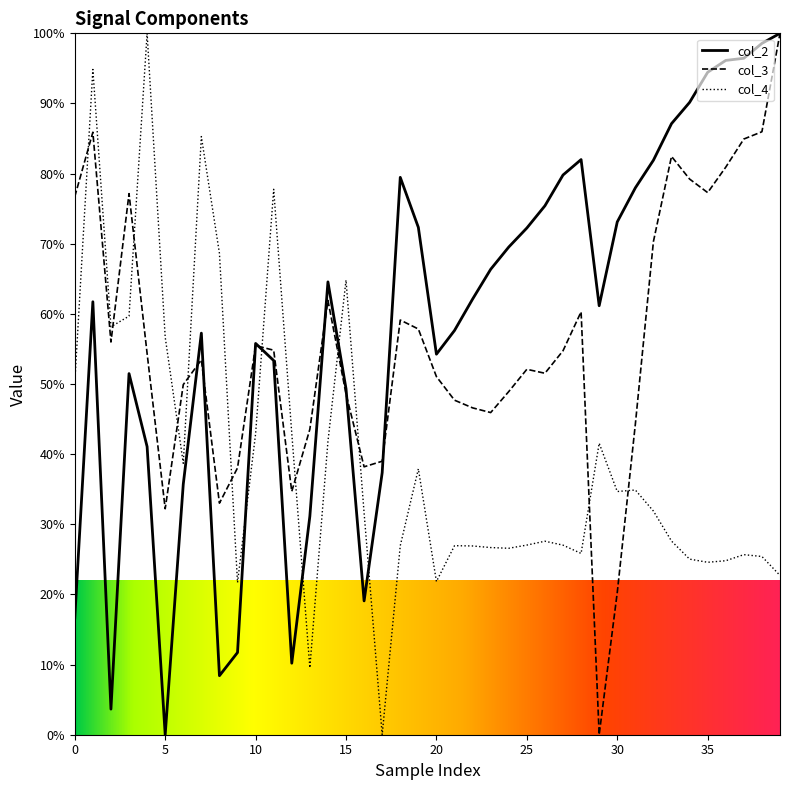

What are all the series names shown in the legend?

col_2, col_3, col_4